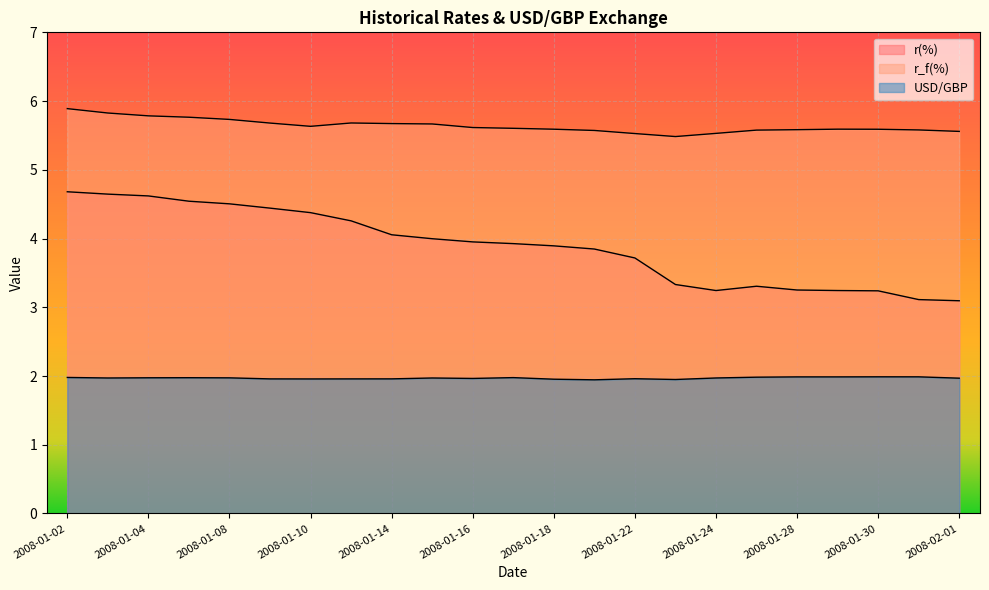

True or false: r_f(%) has more than 1 points higher than both neighbors.

True